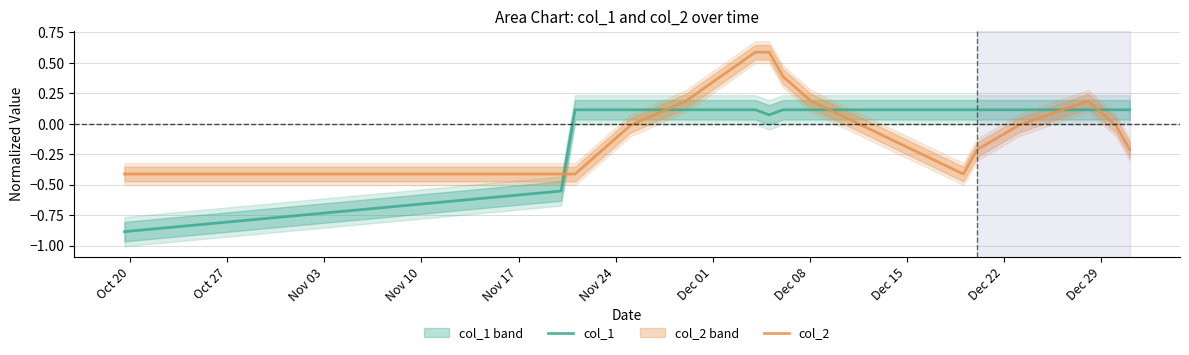

True or false: col_2 has more than 2 interior local peaks.

False